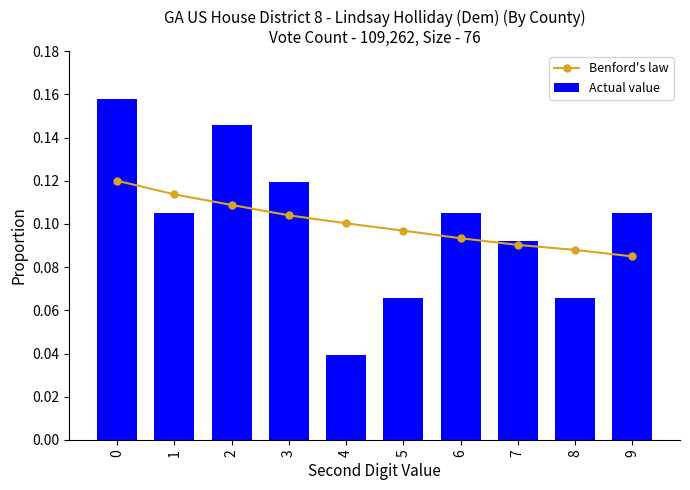

Rank the categories by Actual value value from lowest to highest.

4, 5, 8, 7, 1, 6, 9, 3, 2, 0